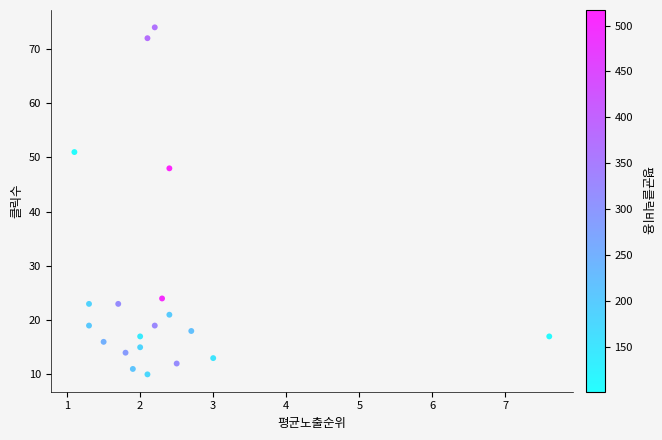

What is the range of Y values (max minus min)?

64